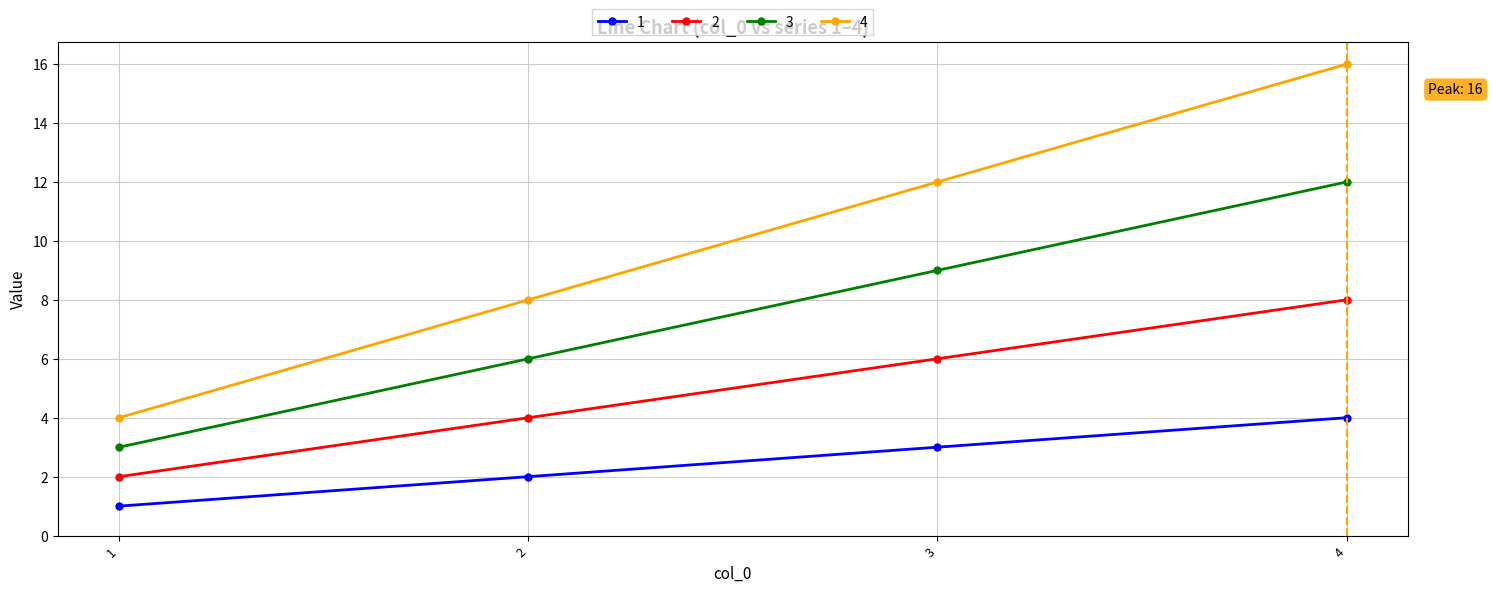

What is the sum of the 2 values at 3 and 2?

10